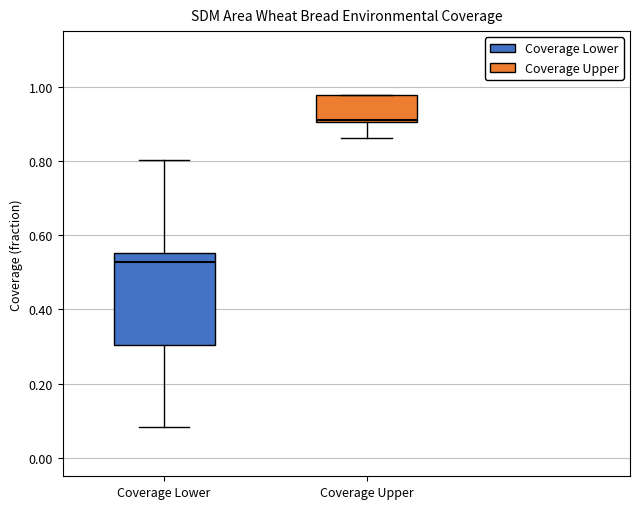

Reading left to right, transcribe this box plot: for each box, give where its median line is, the range the box spans, and where its two whiskers end, as read against the y-axis. The values are not printed on the chart, so give them approximately, as read against the axis.

Coverage Lower: median 0.52, box 0.30 to 0.56, whiskers 0.08 to 0.80
Coverage Upper: median 0.92, box 0.90 to 0.98, whiskers 0.86 to 0.98